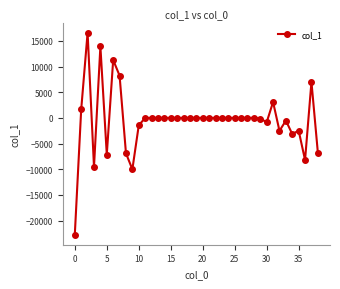

What is the average value?

-524.3